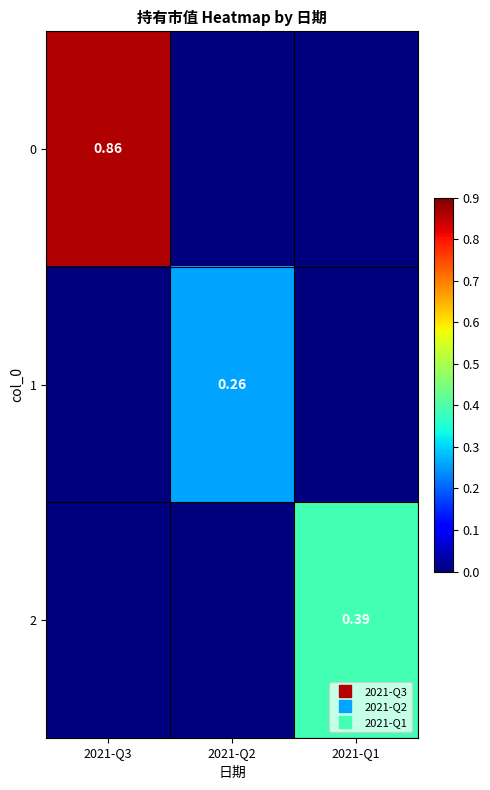

Which label corresponds to the smallest value in the chart?

2021-Q2